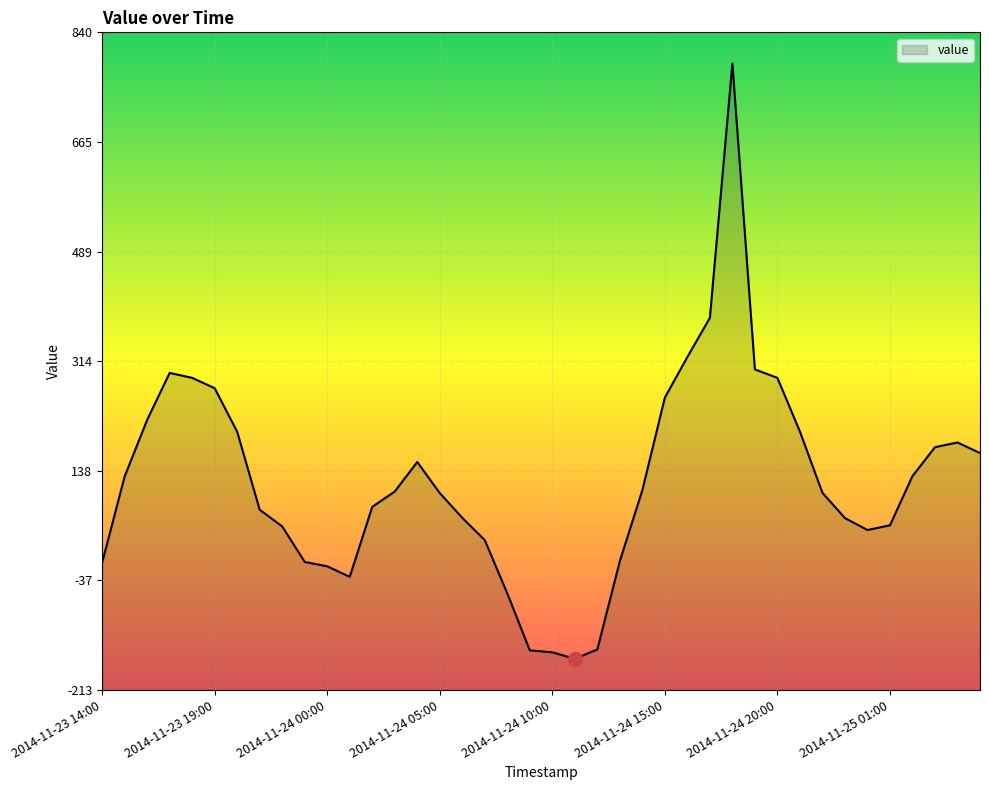

Read the value at 2014-11-23 15:00.

129.1